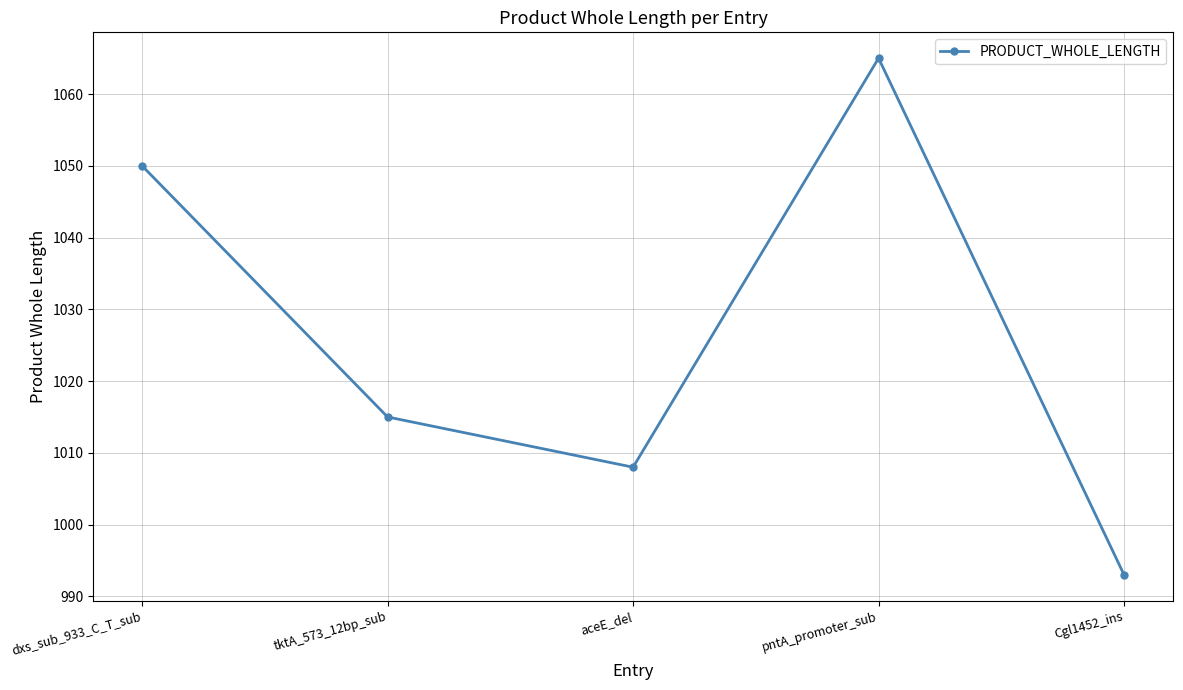

At which label does the data first exceed 1015?

dxs_sub_933_C_T_sub